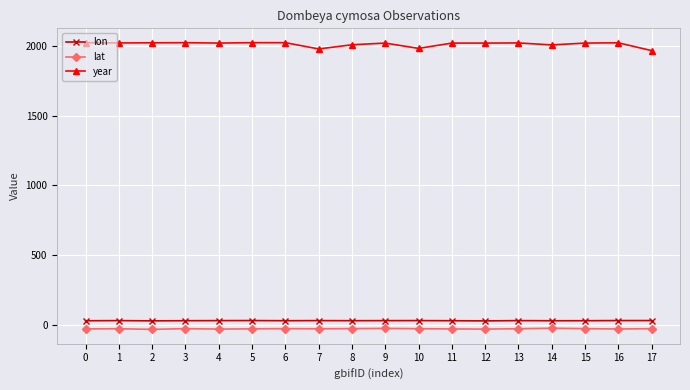

Does the chart display data point markers on the line(s)?

Yes